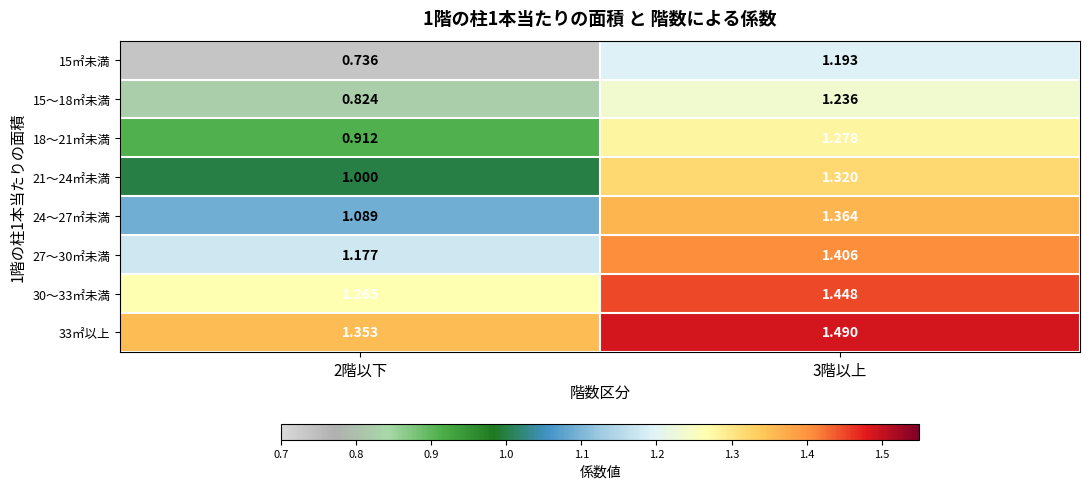

Is the value of 21～24㎡未満 at 3階以上 greater than the value of 27～30㎡未満 at 2階以下?

Yes